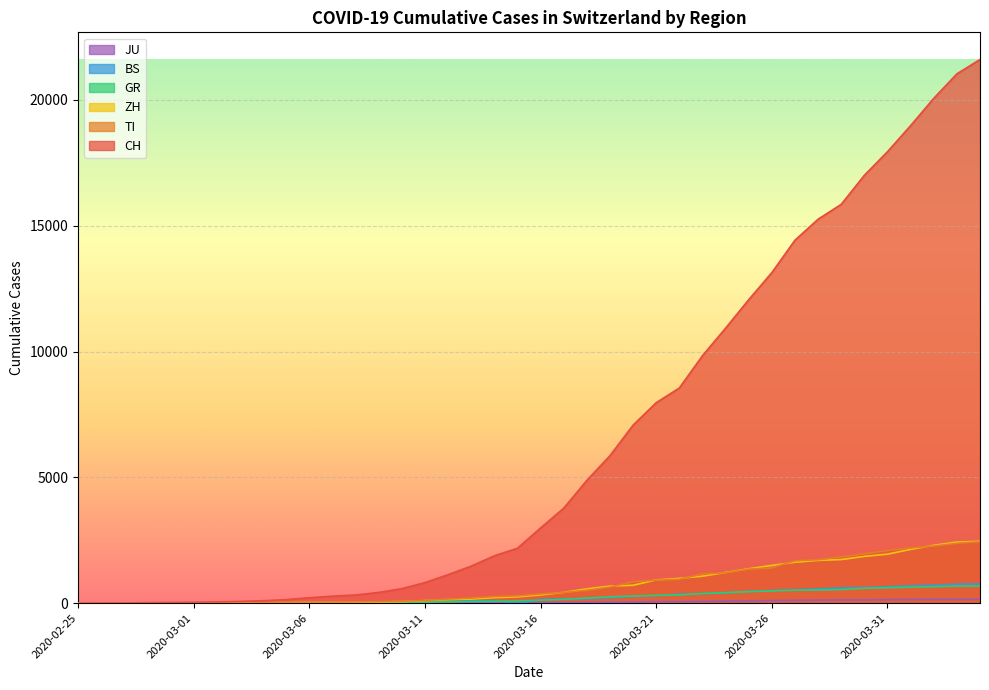

True or false: CH has more than 2 points higher than both neighbors.

False